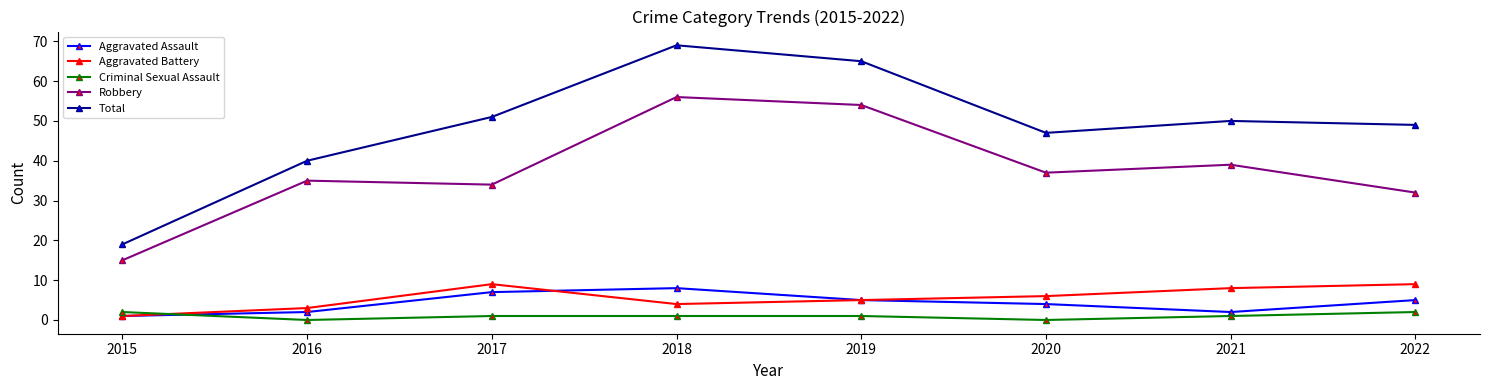

True or false: Robbery and Aggravated Assault intersect in this chart.

False